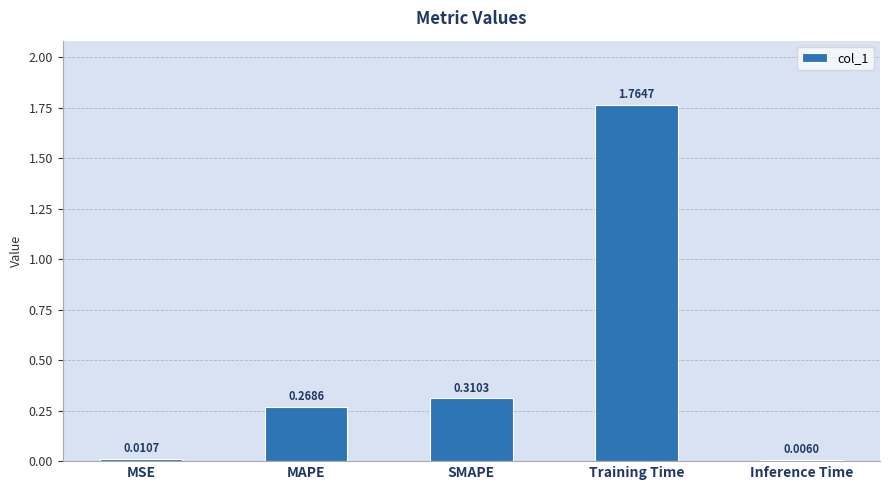

Which category has the highest value across all series?

Training Time